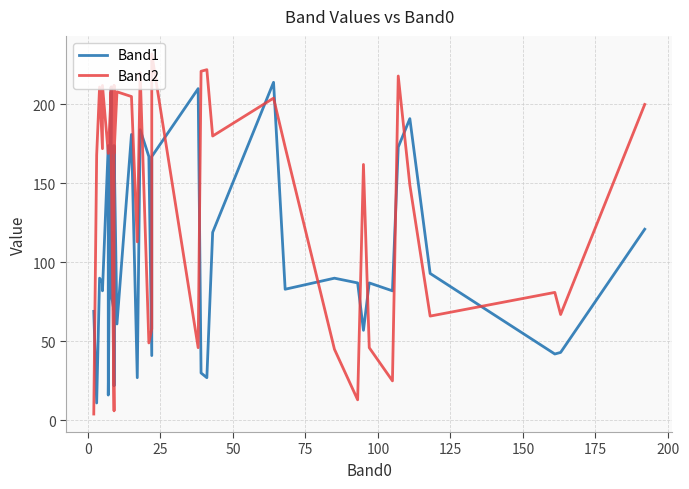

What is the difference between the highest and lowest values at 200?

92